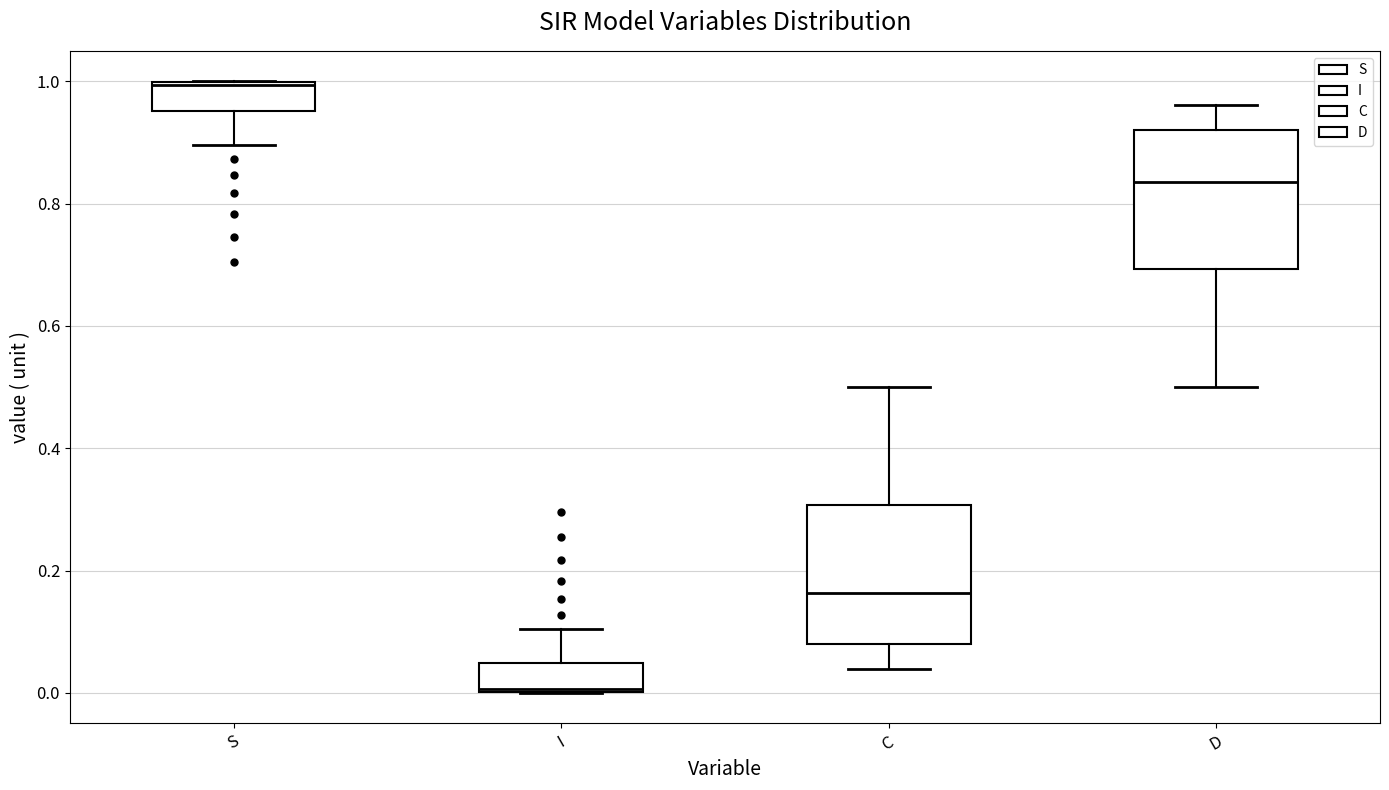

Reading left to right, read every box against the y-axis: the position of its median line, the range the box covers, and the ends of its whiskers. The values are not printed on the chart, so give them approximately, as read against the axis.

S: median 1.00, box 0.96 to 1.00, whiskers 0.90 to 1.00
I: median 0.00, box 0.00 to 0.04, whiskers 0.00 to 0.10
C: median 0.16, box 0.08 to 0.30, whiskers 0.04 to 0.50
D: median 0.84, box 0.70 to 0.92, whiskers 0.50 to 0.96